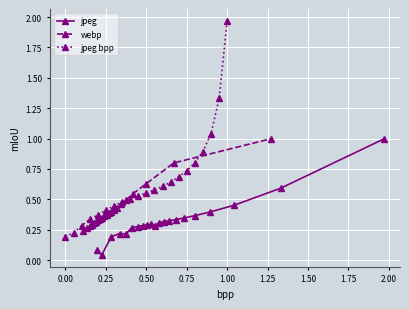

What is the maximum value for jpeg?

1.0